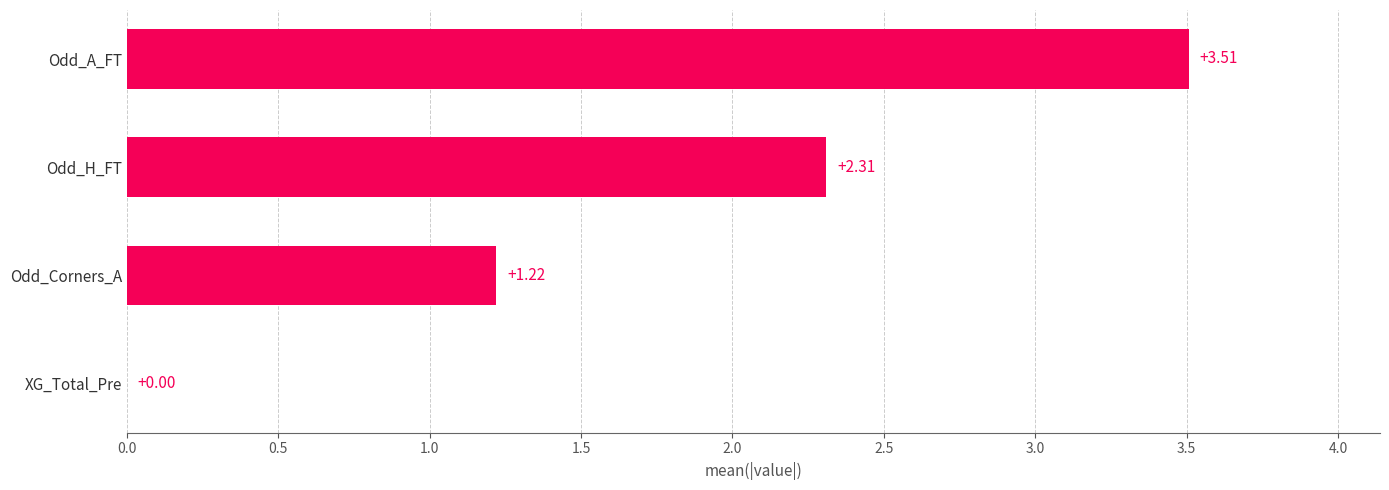

At which label is the value closest to 1?

Odd_Corners_A